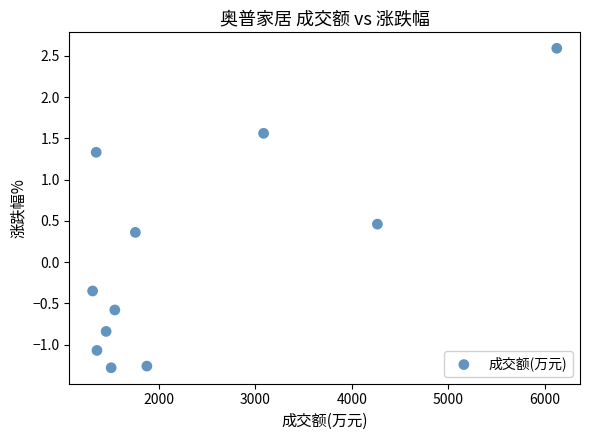

What is the average X value?

2331.2